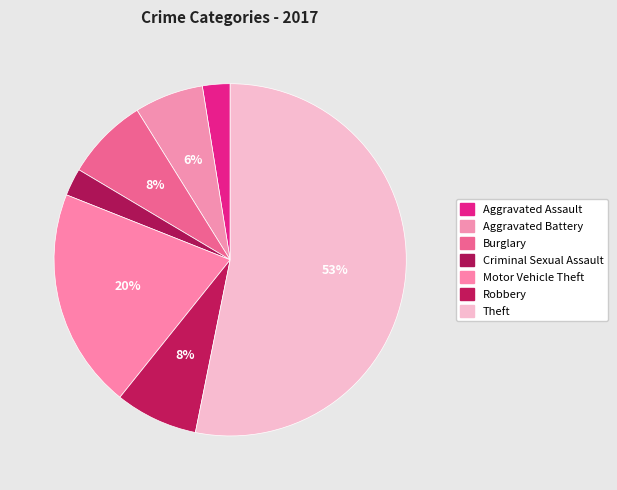

How many slices are in this pie chart?

7